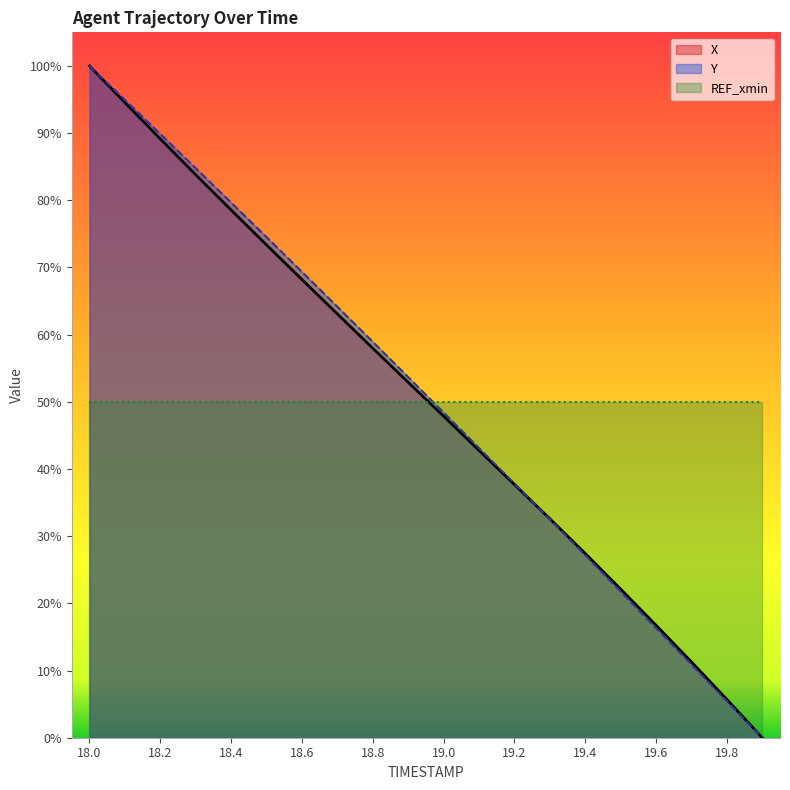

At which category does the chart reach its peak across all series?

18.0